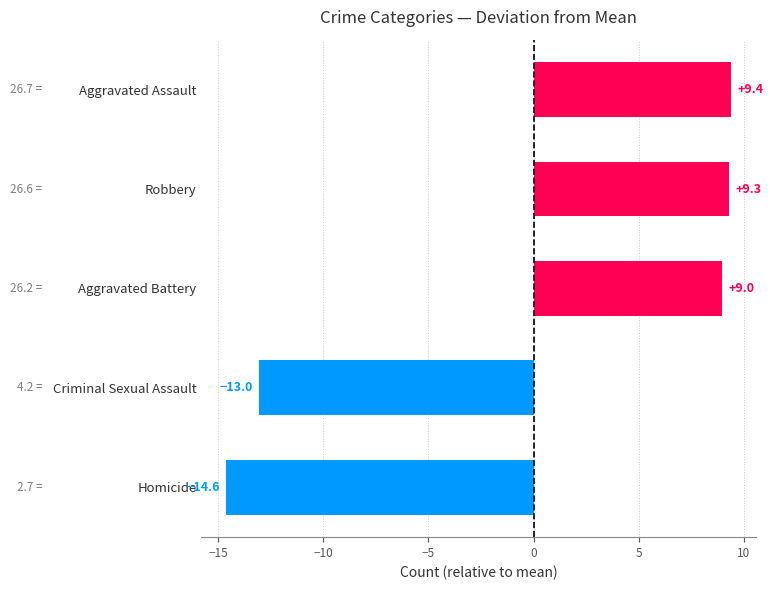

What is the change in value from Robbery to Aggravated Assault?

+0.1